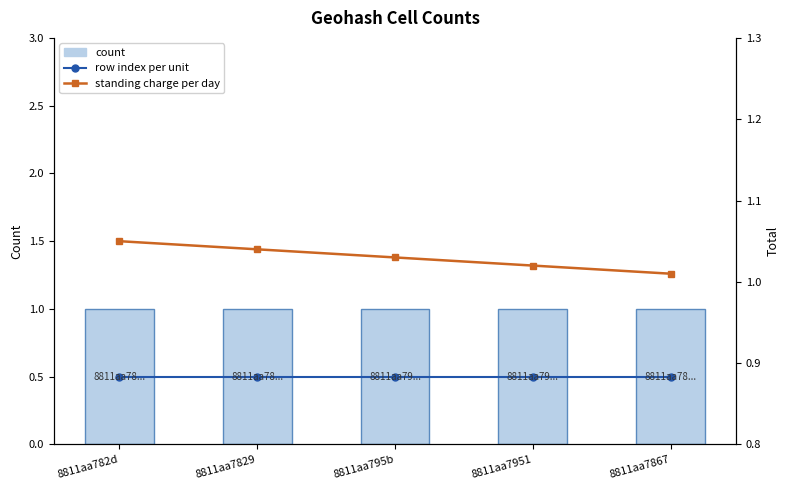

Count the number of categories in the chart.

5